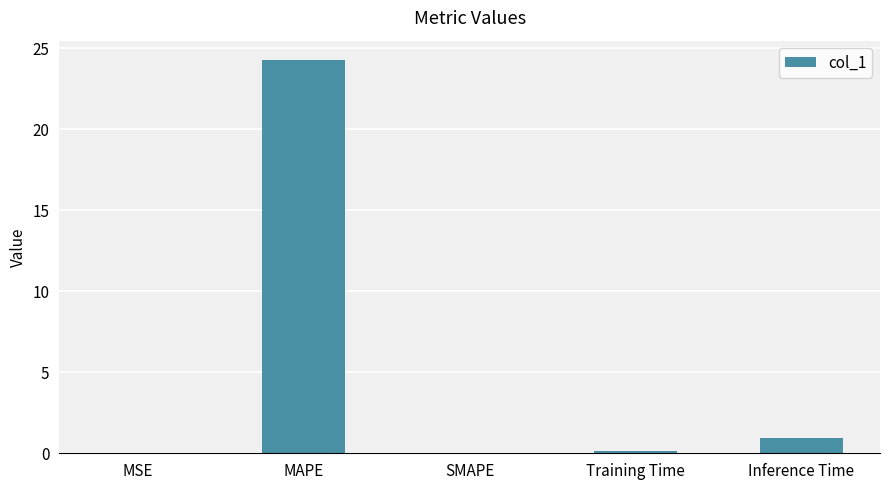

Is it true that the value at MAPE is 11.9?

False